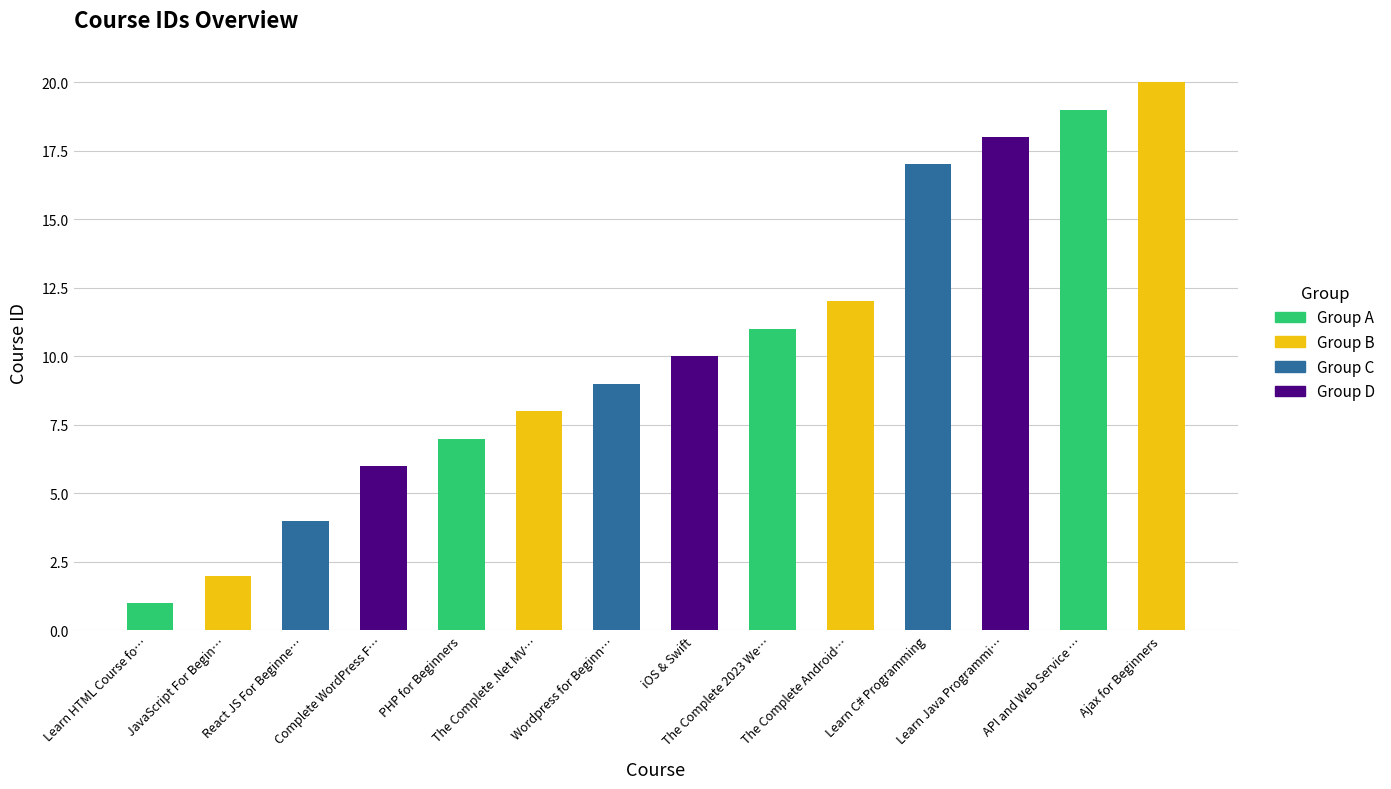

Read the value at Wordpress for Beginners.

9